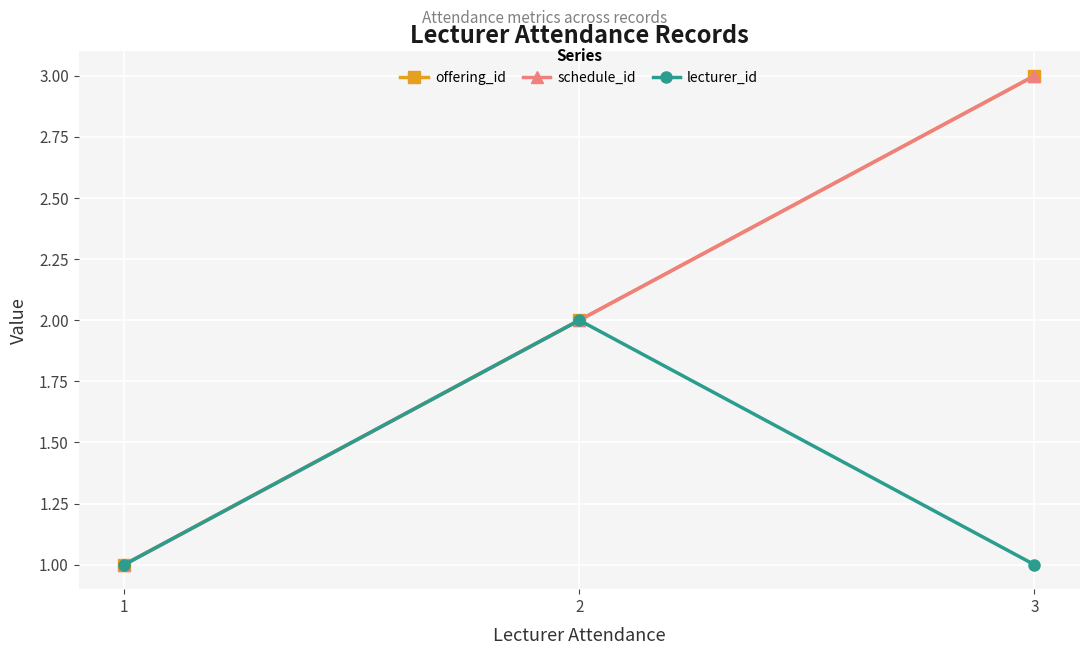

Is this an area chart (filled region under the line)?

No